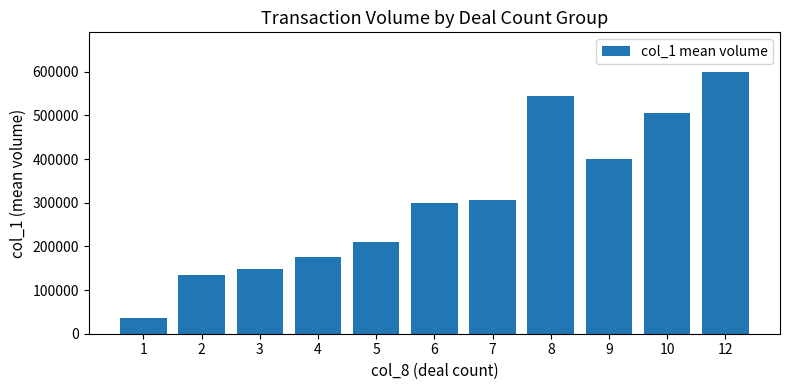

Reading left to right, transcribe all the data shown in this chart.

35000	134000	147333	176000	210000	299250	305000	545000	399000	506000	600000